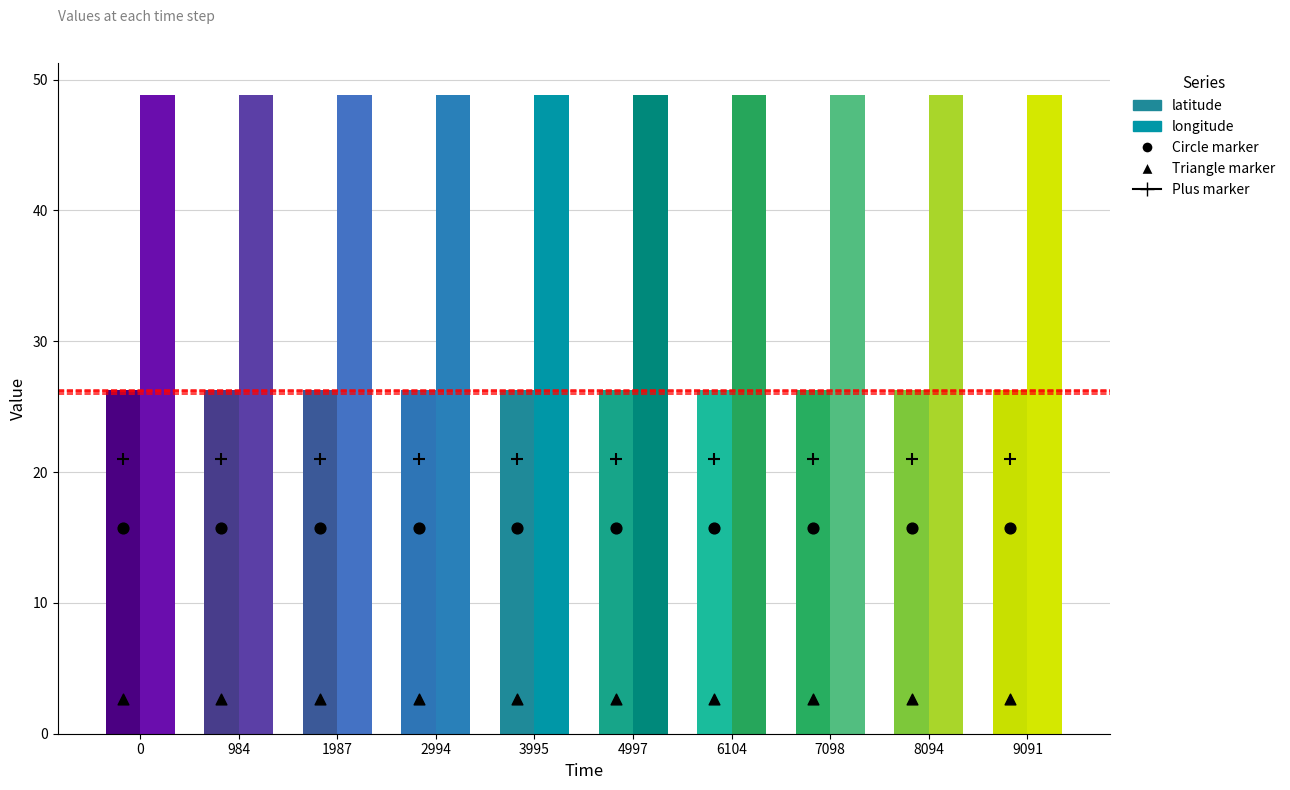

At how many categories does at least one series exceed 17?

10